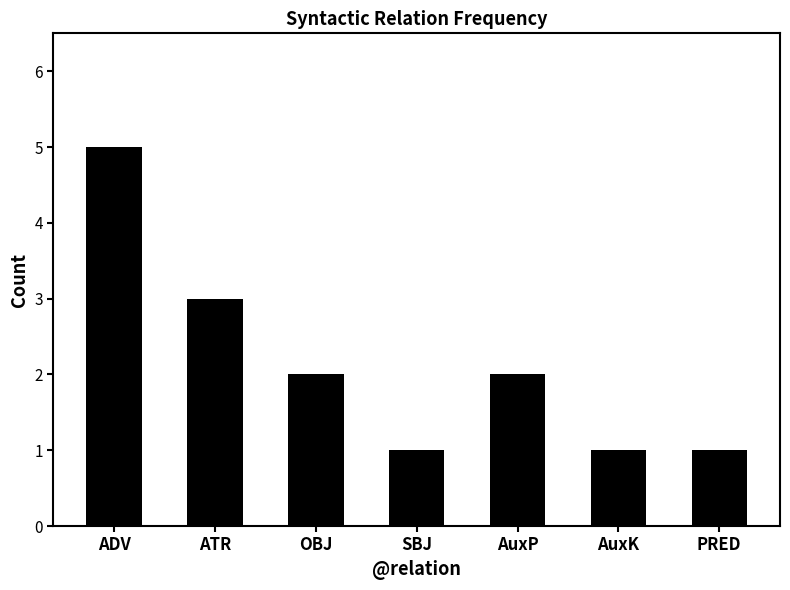

How many data points are less than 2?

3